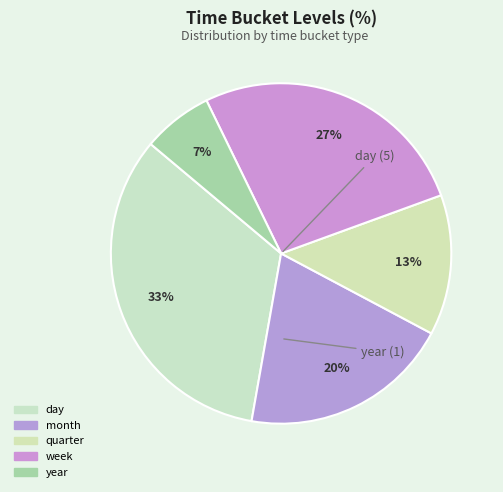

Count the number of slices in the pie.

5